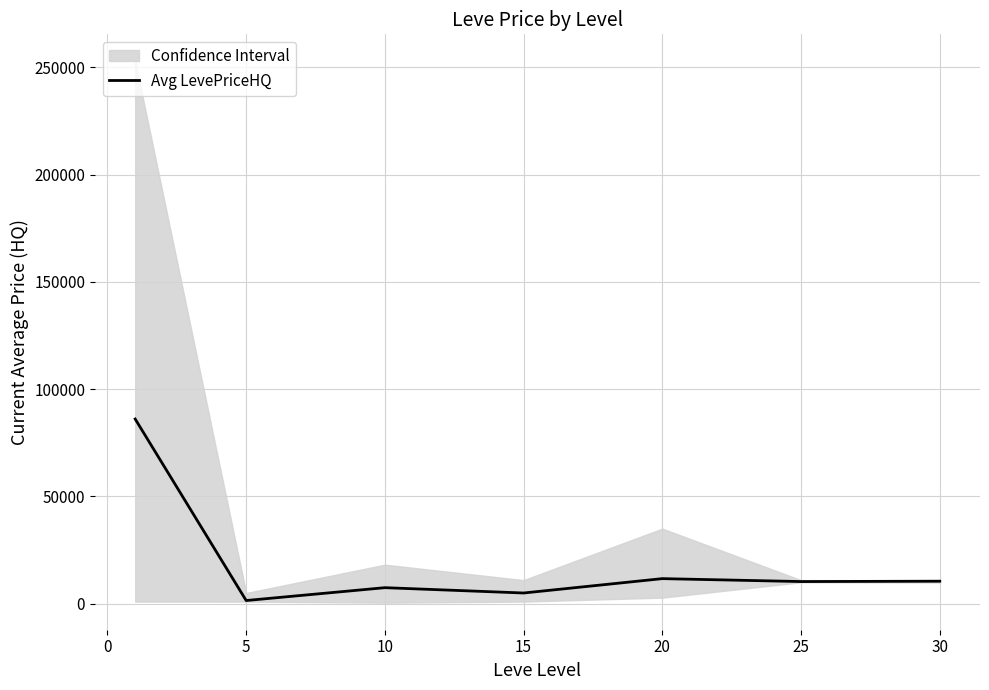

How many points are higher than both their immediate neighbors (excluding endpoints)?

2